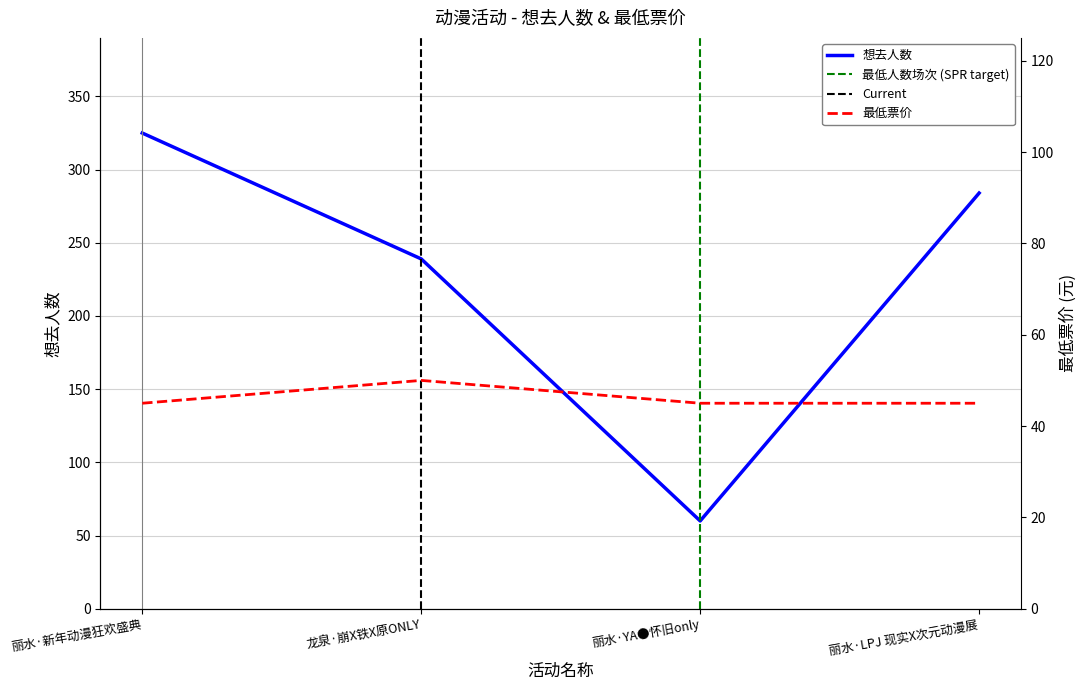

What position from the right is 龙泉·崩X铁X原ONLY?

3